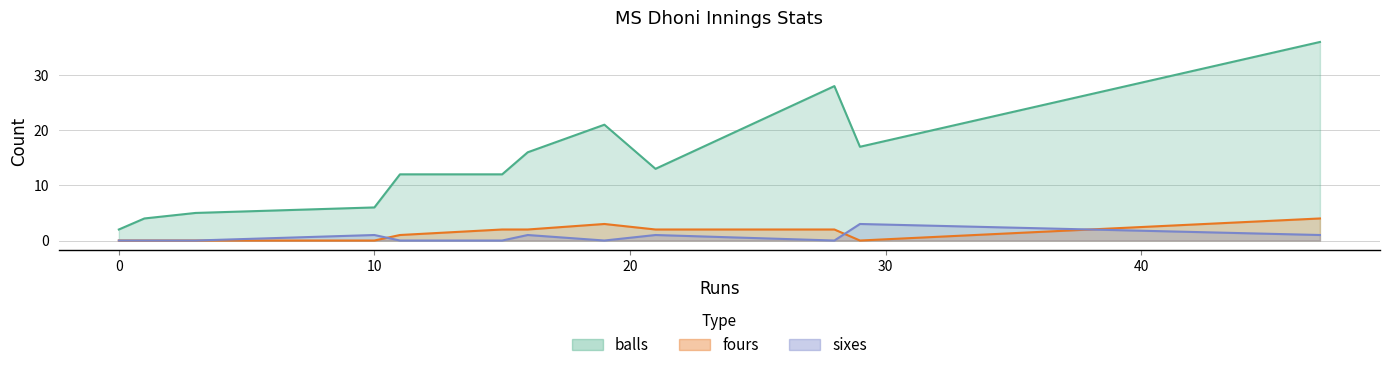

Which category has the highest value in the sixes series?

29